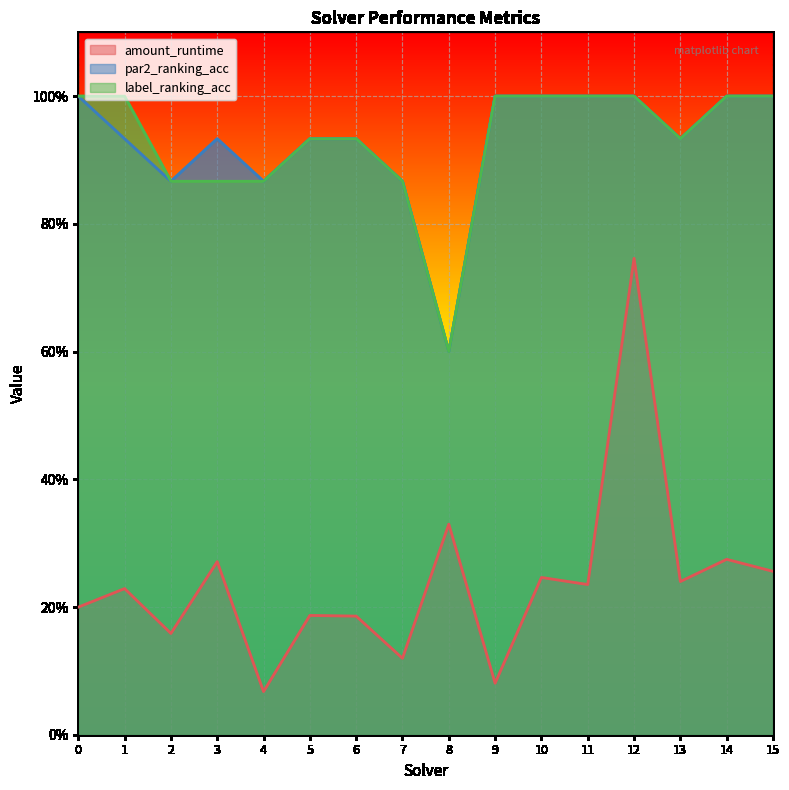

What is the sum of the amount_runtime values at 11 and 0?

0.4